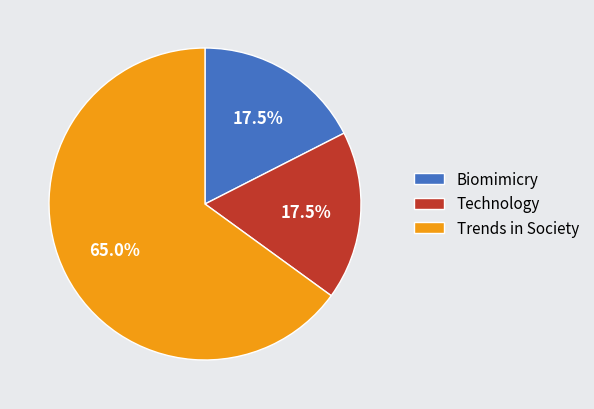

To the nearest percent, what is the average slice percentage?

33%